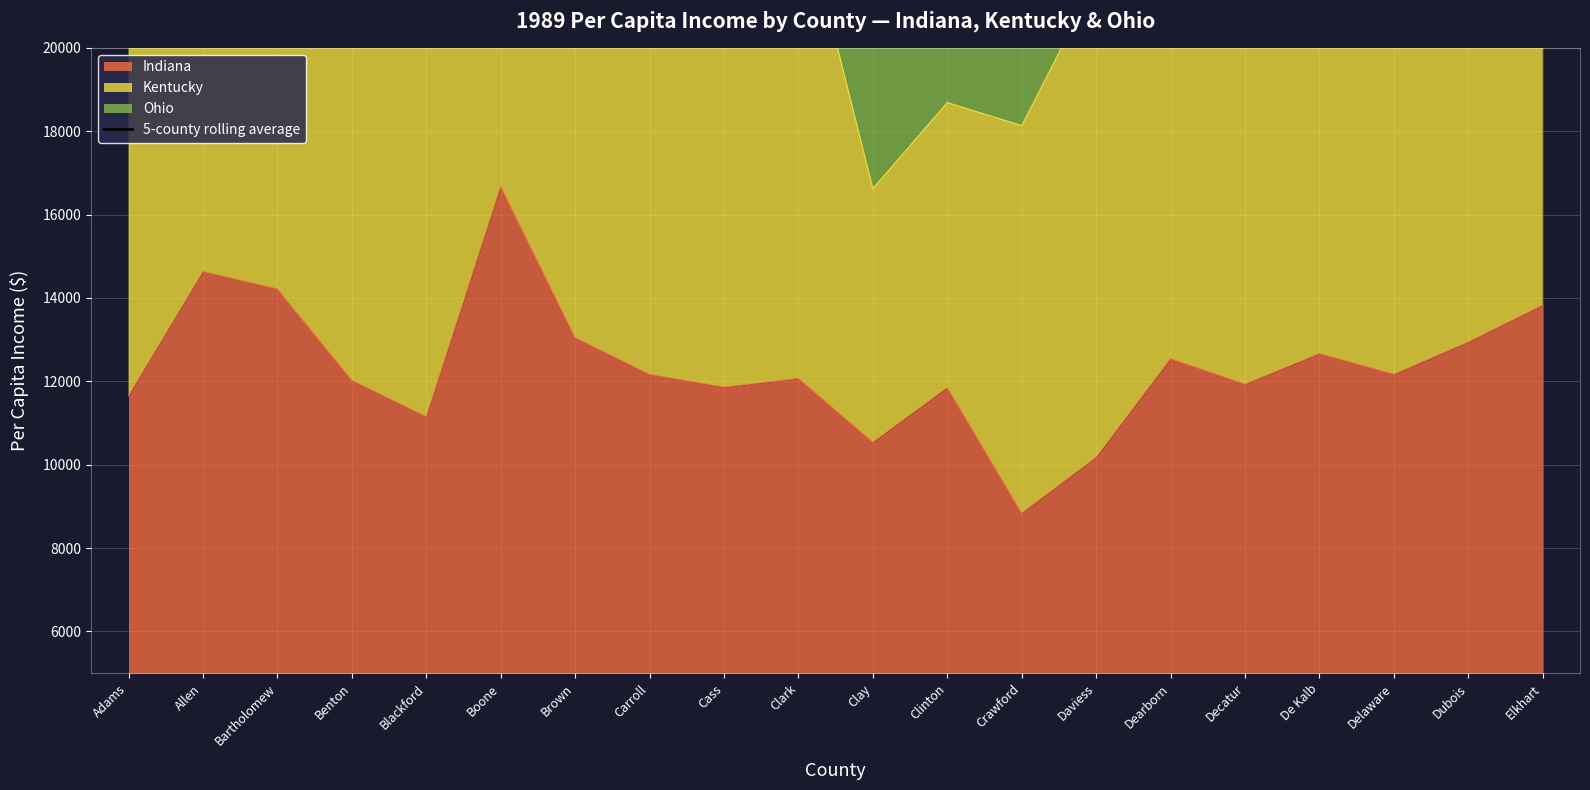

The value at Clay is 31976.6. True or false?

True